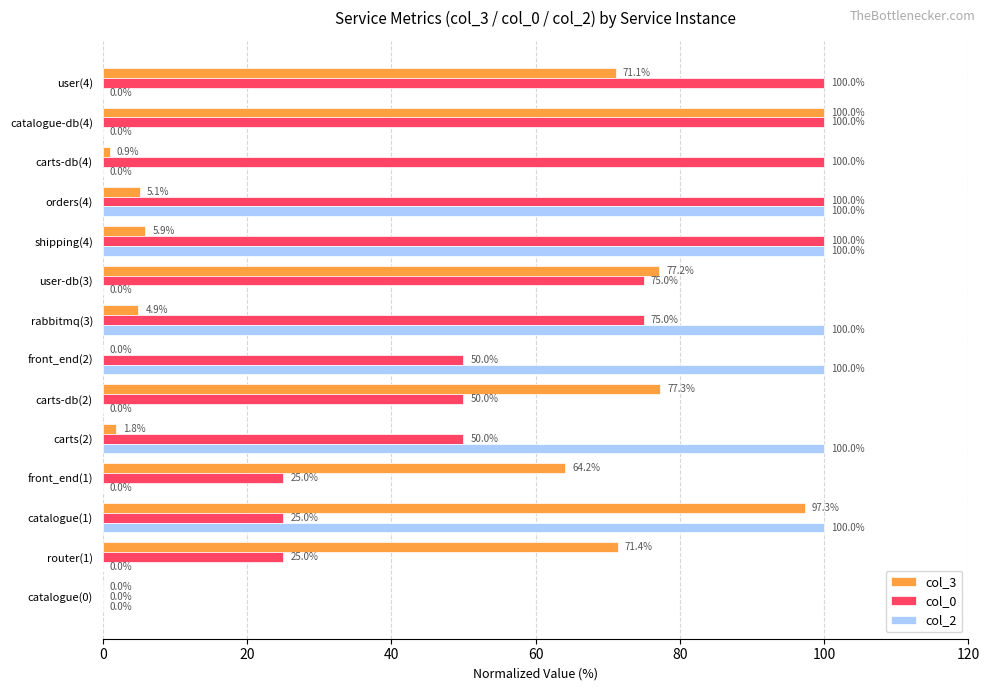

What is the sum of the col_0 values at user-db(3) and front_end(1)?

100.0